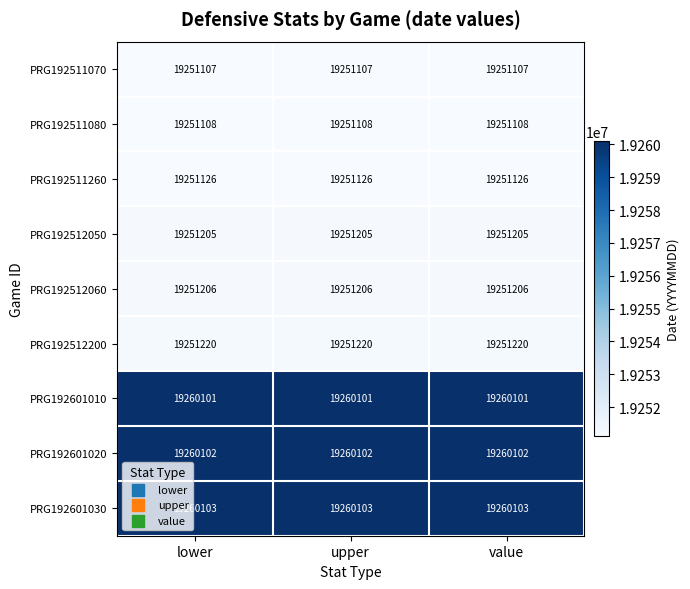

What is the spread (max minus min) of values at upper?

8996